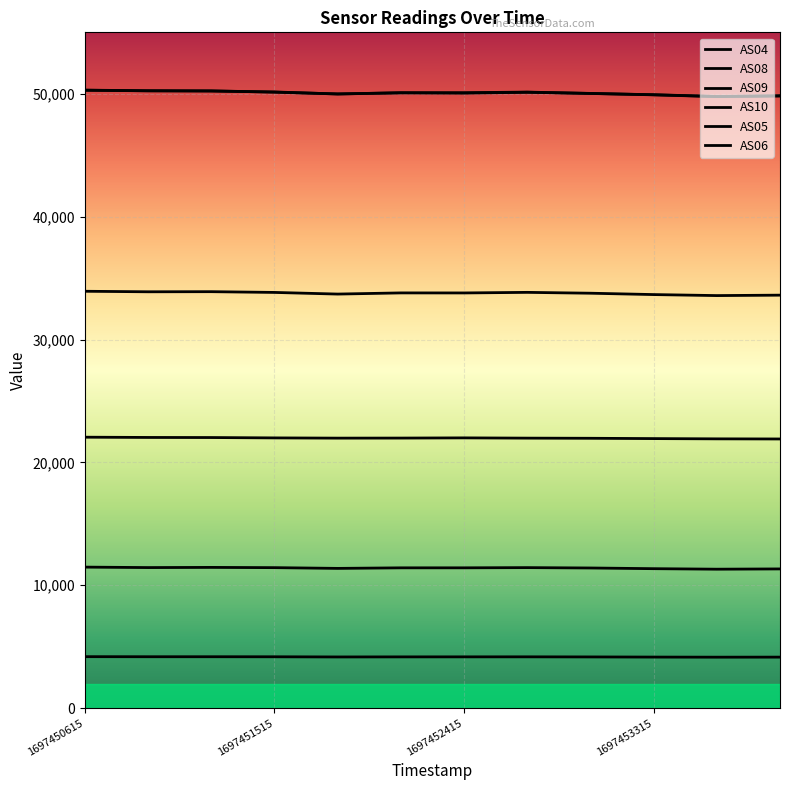

How many lines are shown in the chart?

6